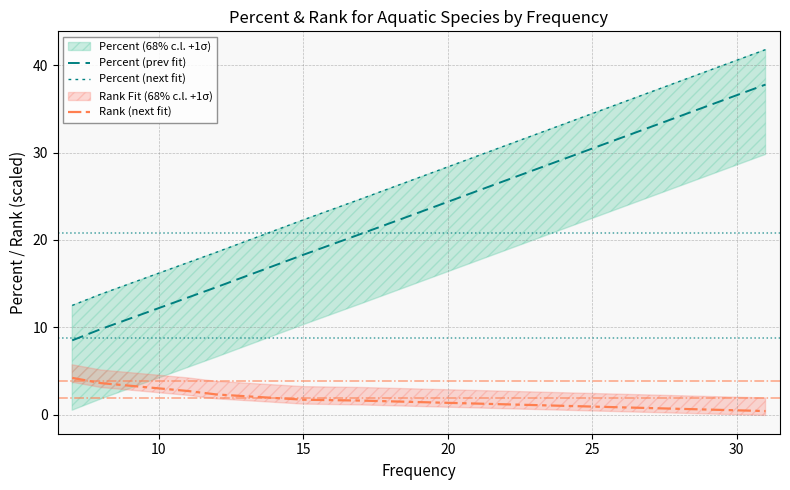

Rank the series by their maximum value, from lowest to highest.

Rank (next fit), Percent (prev fit), Percent (next fit)